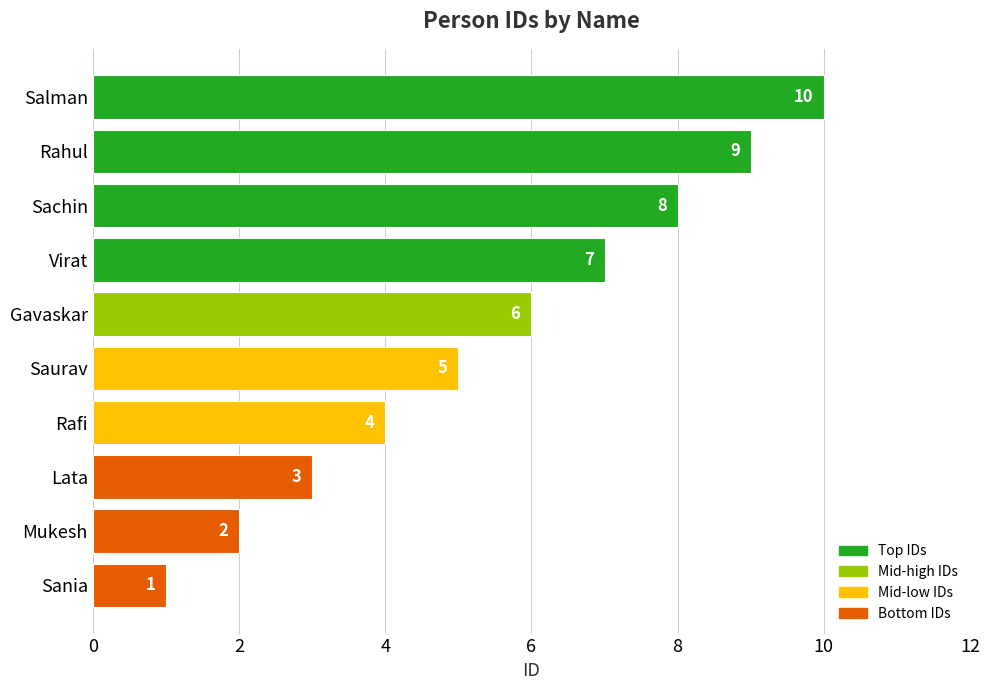

Where is the data nearest to the value 5?

Saurav